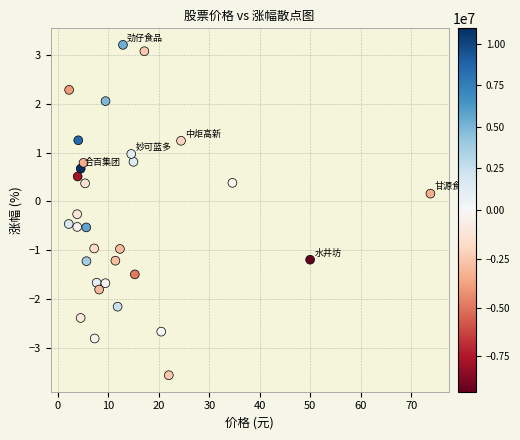

What is the range of X values (max minus min)?

71.6